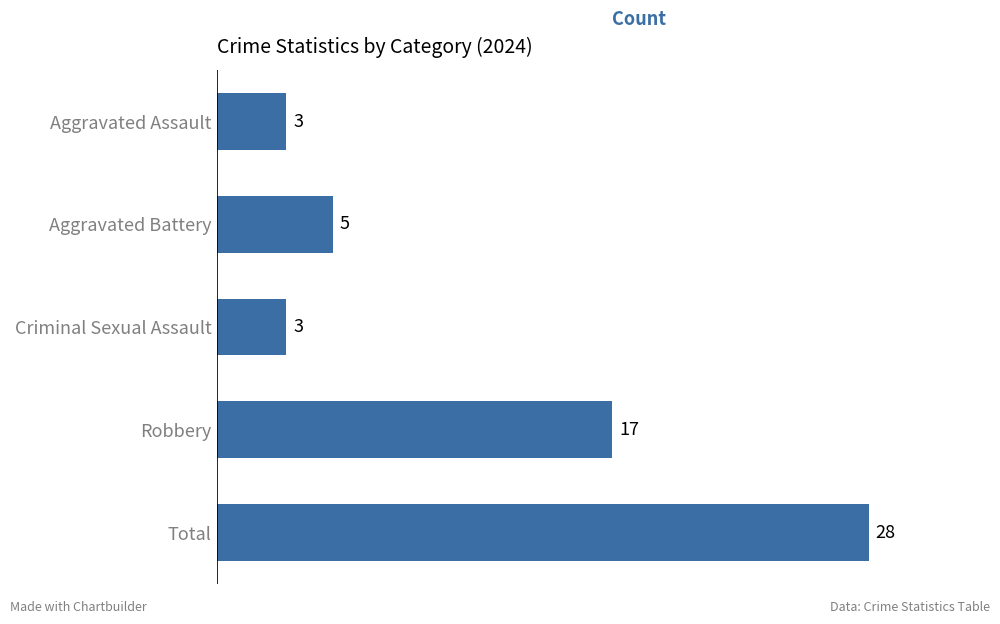

Are the bars horizontal?

Yes